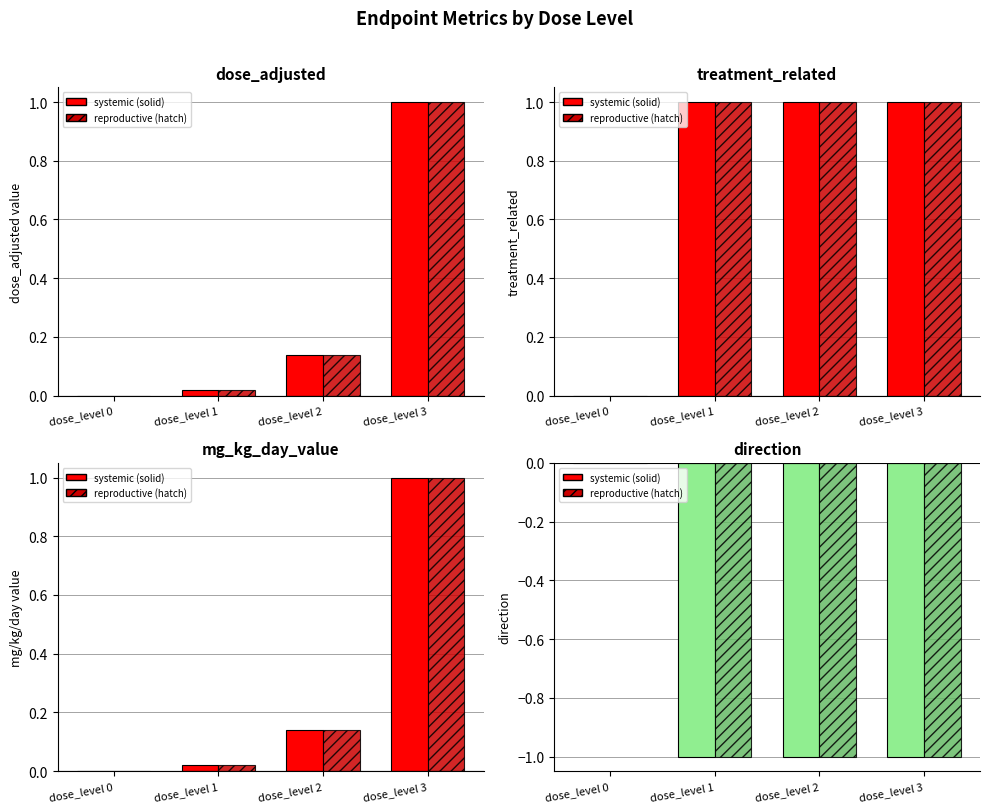

How many negative values does the direction (reproductive) series have?

3